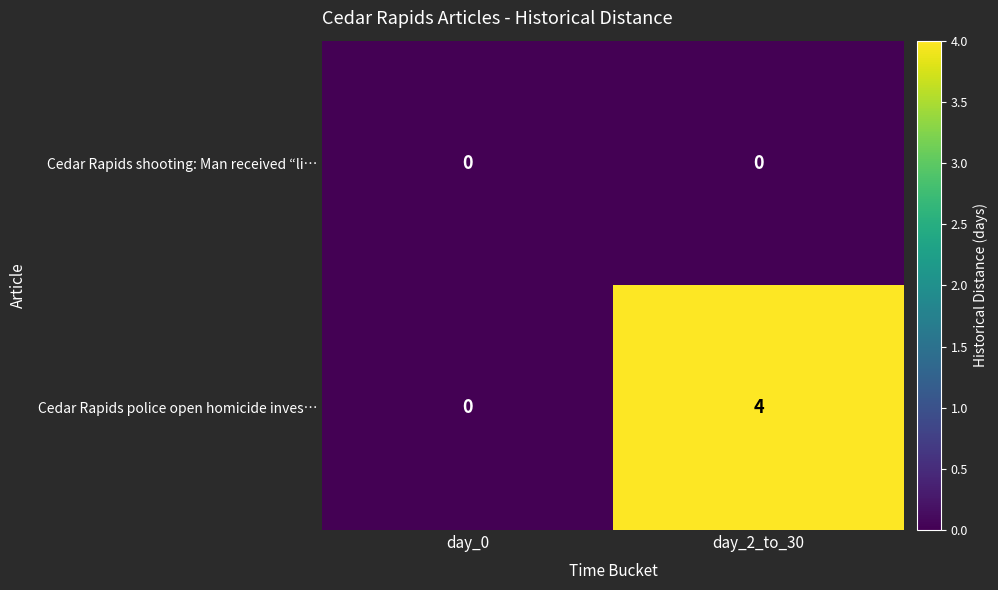

At how many categories does at least one series exceed 3?

1